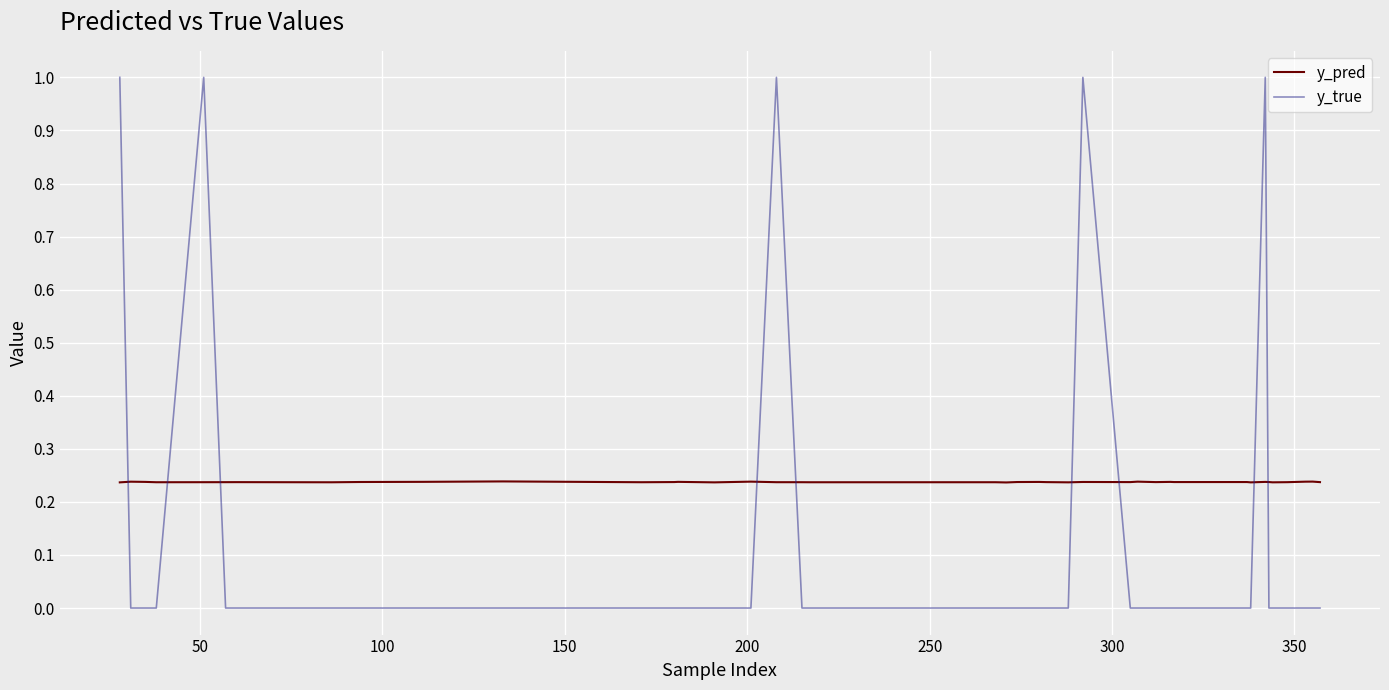

Which series has the largest total across all categories?

y_pred